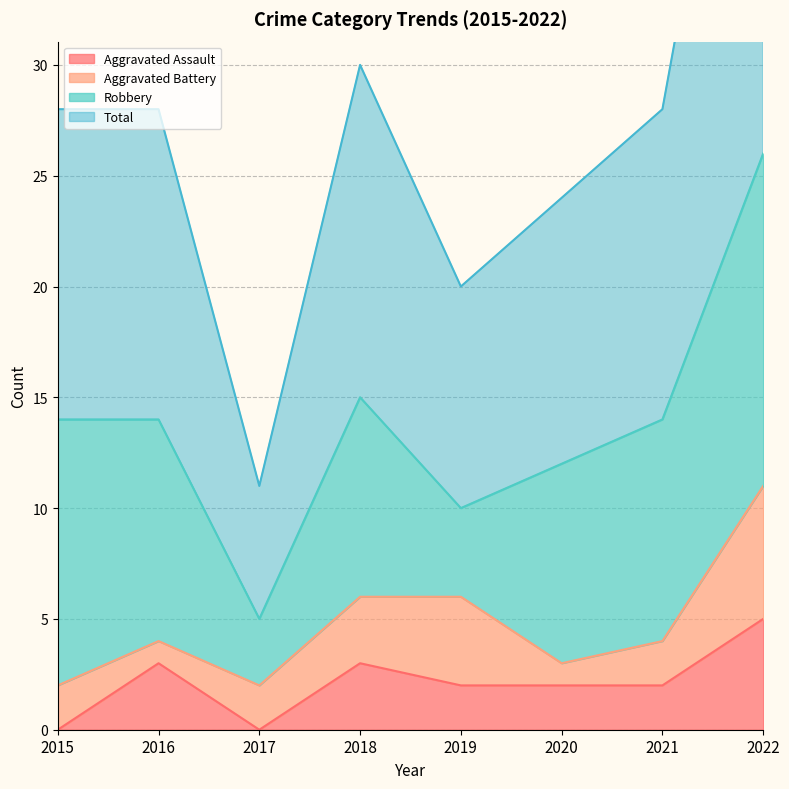

How many Aggravated Assault values are between 2 and 3?

5